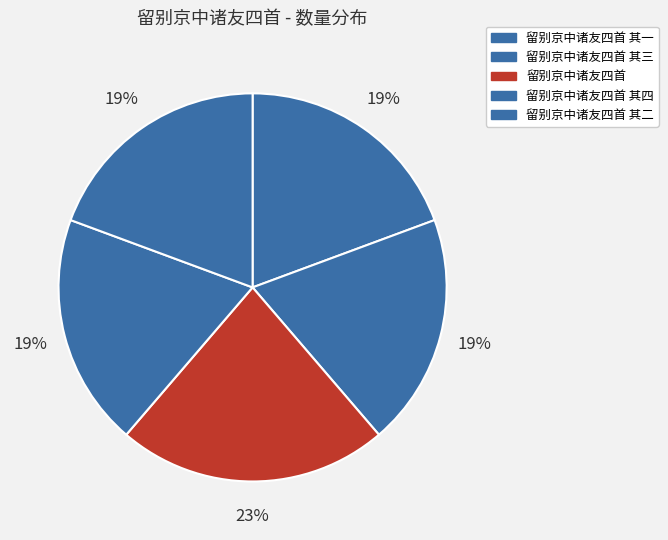

How many segments does this pie chart have?

5